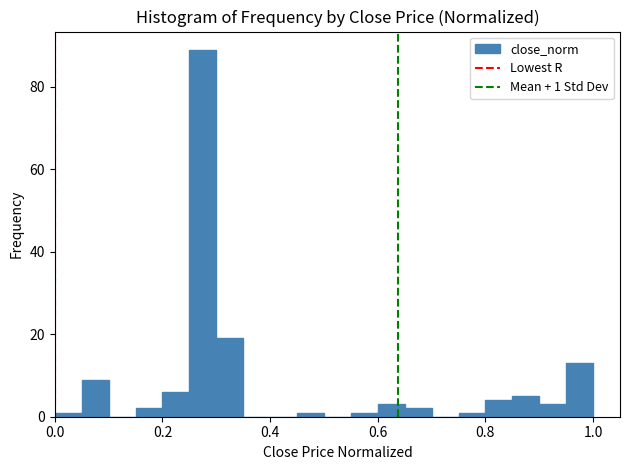

Read against the x-axis, roughly where is the centre of the tallest bar?

0.28